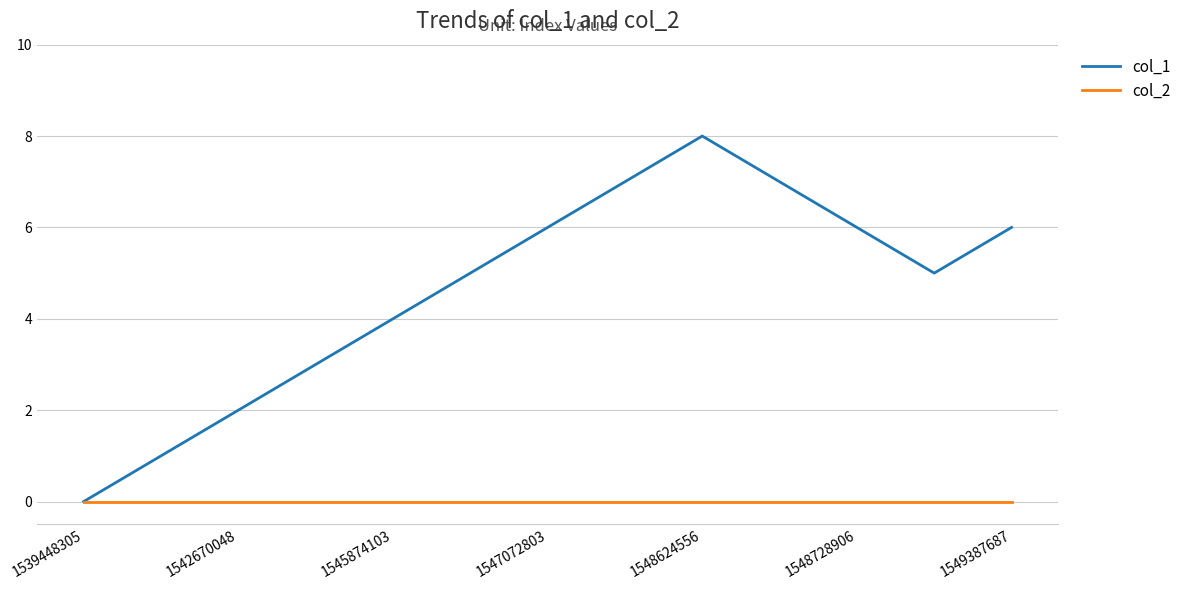

Which series has the widest spread of values?

col_1